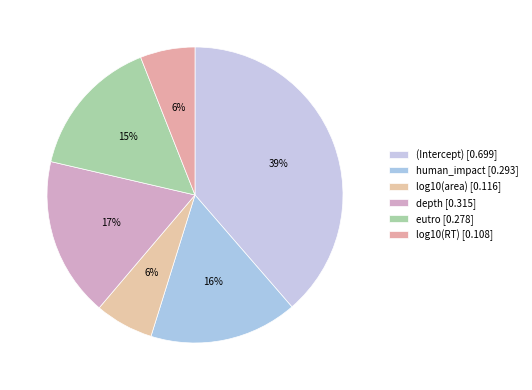

To the nearest percent, what portion does log10(RT) represent?

6%